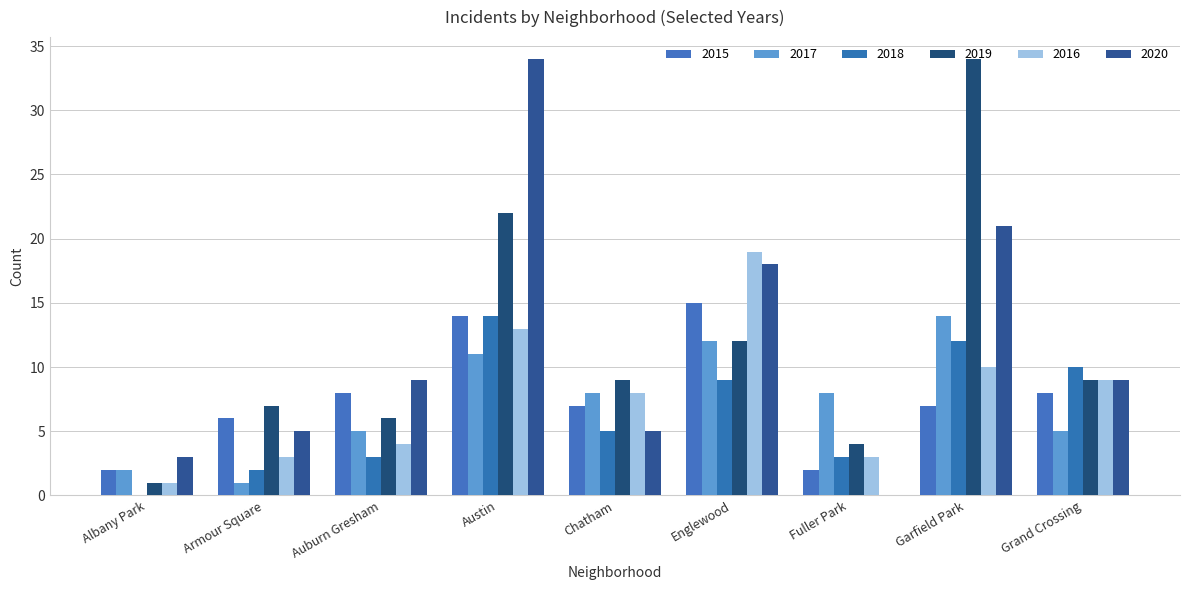

True or false: 2017 has a value of 11 at Fuller Park.

False